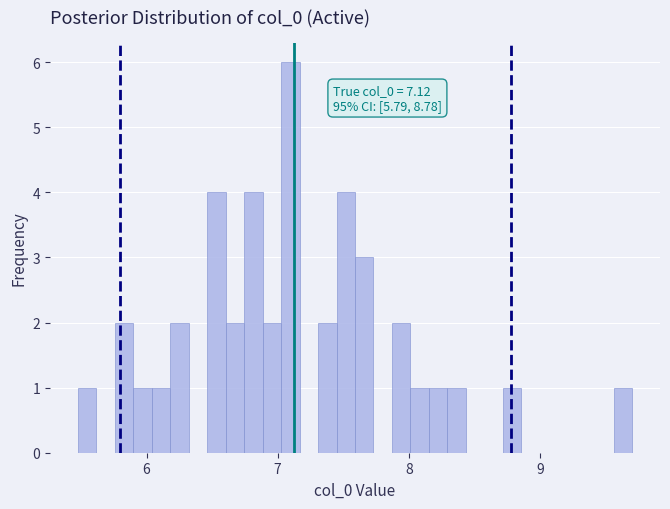

Around what value on the x-axis is the tallest bar? Give the approximate position of its centre, as read against the axis.

7.1